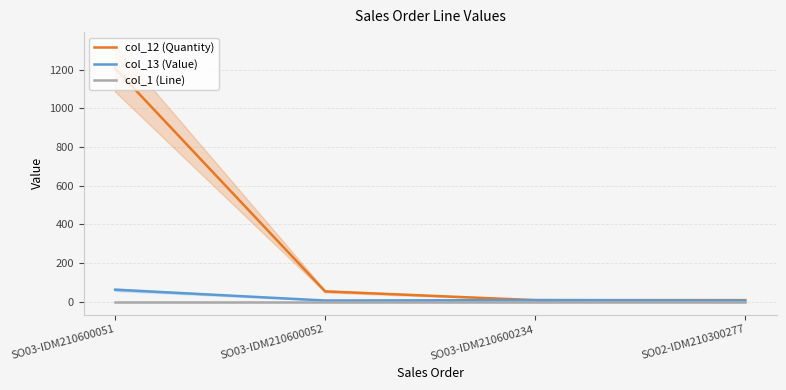

What is the spread (max minus min) of values at SO03-IDM210600051?

1206.0